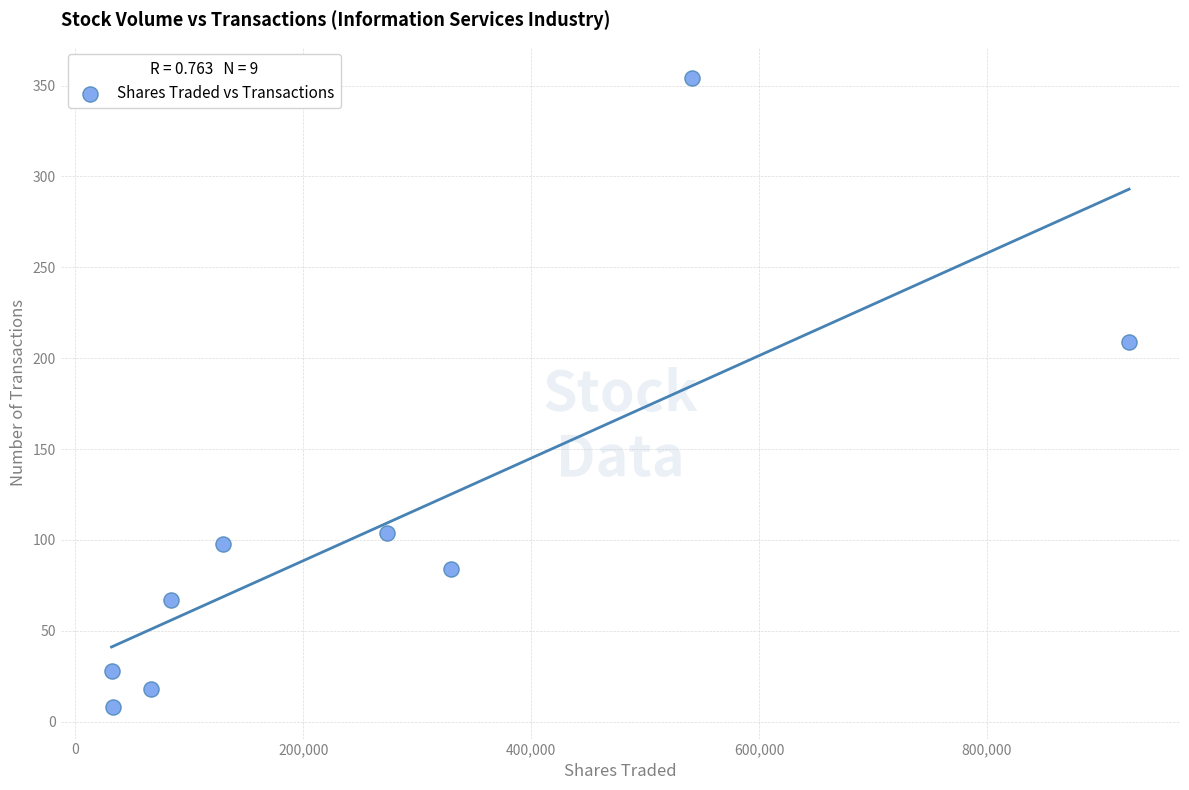

What is the range of X values (max minus min)?

892904